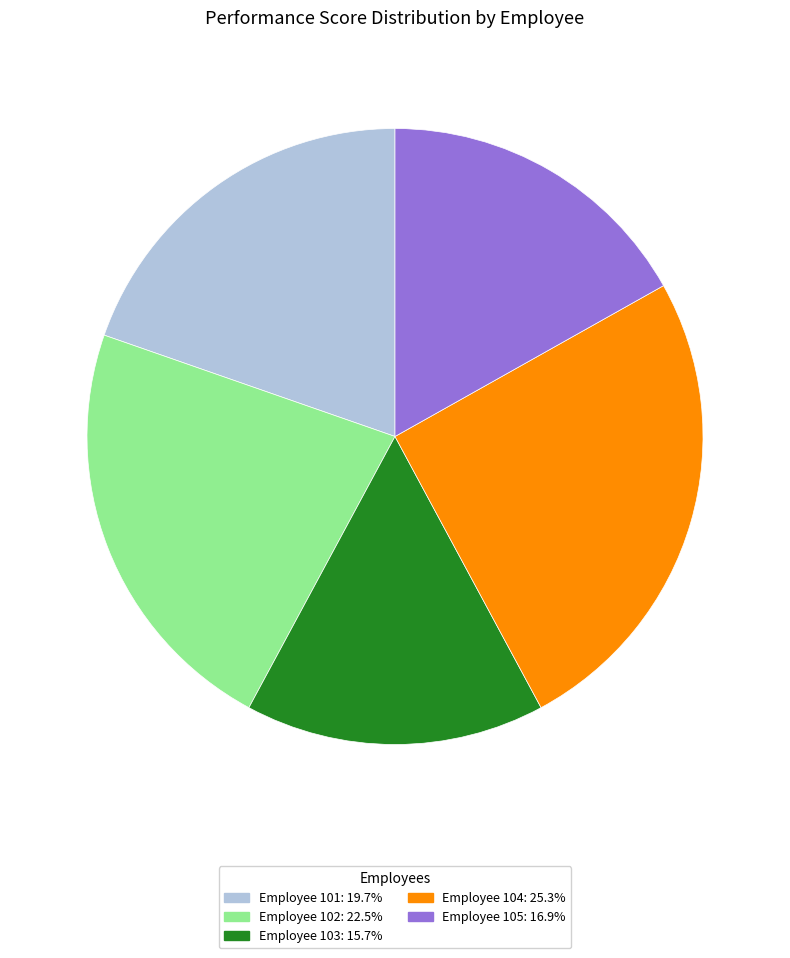

Is there a majority slice in this chart?

No